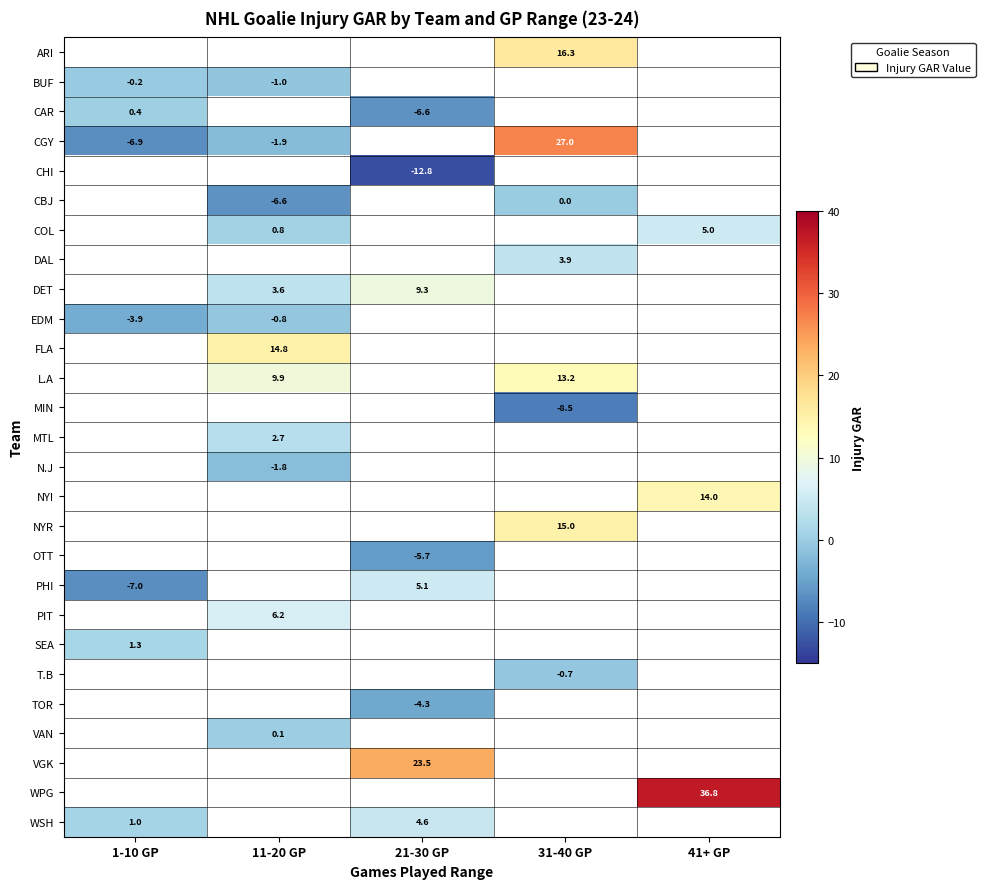

The value of OTT at 21-30 GP is -3.3. True or false?

False